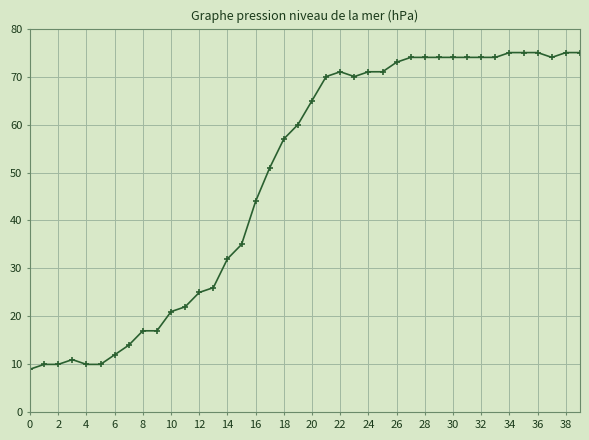

True or false: there are more than 1 points higher than both neighbors.

True